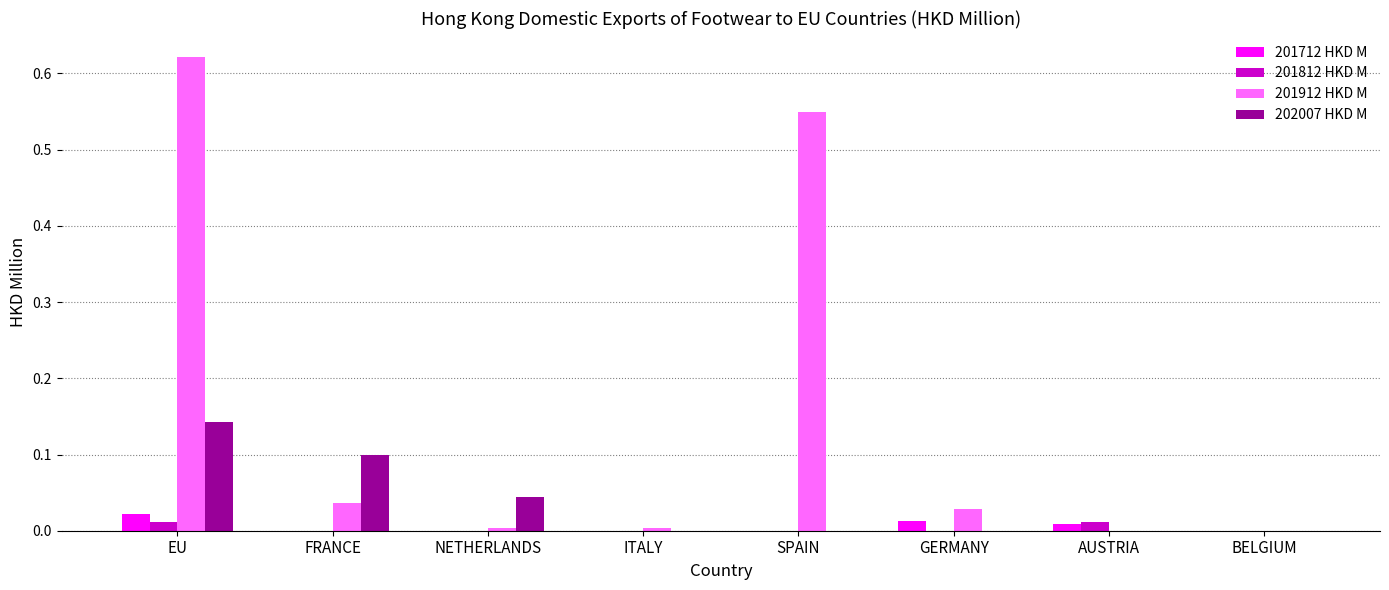

At which category does the chart reach its peak across all series?

EU